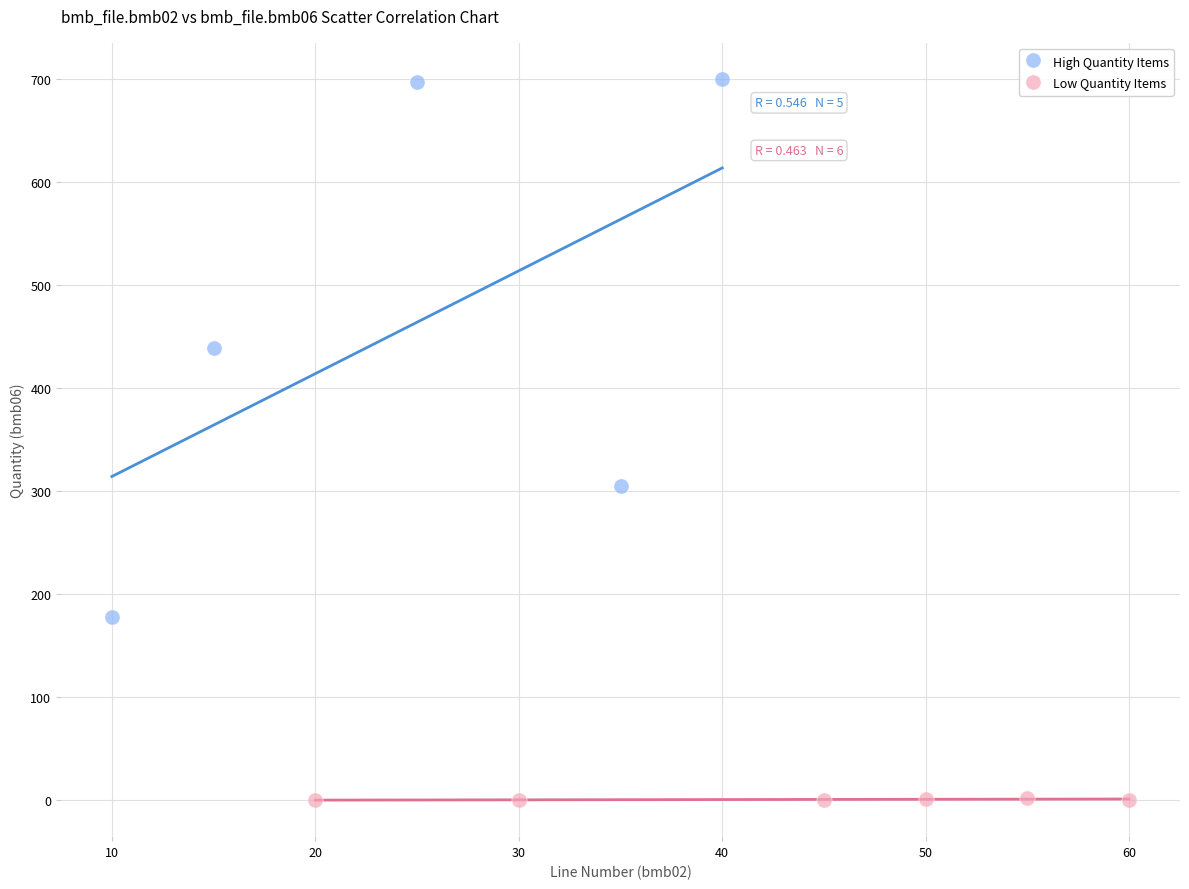

Which series reaches the maximum Y coordinate?

High Quantity Items